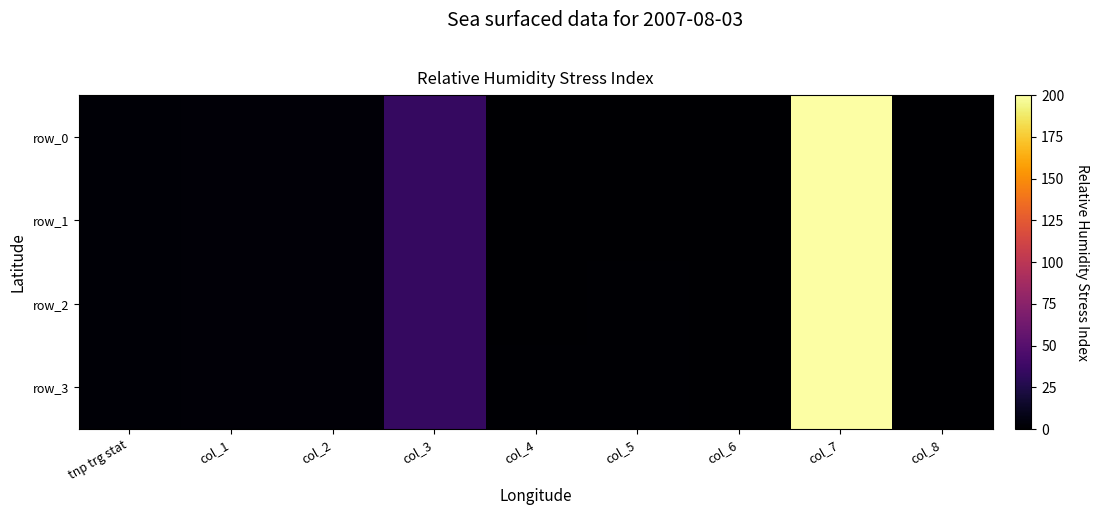

Reading left to right, what are all the values shown in this chart?

row_0: 1.6	2.4	3.0	35.0	0.2	0.4	0.0	200.0	0.0
row_1: 1.6	2.4	3.0	35.0	0.4	0.6	0.0	200.0	0.0
row_2: 1.6	2.4	3.0	35.0	0.6	0.8	0.0	200.0	0.0
row_3: 1.6	2.4	3.0	35.0	0.8	1.0	0.0	200.0	0.0